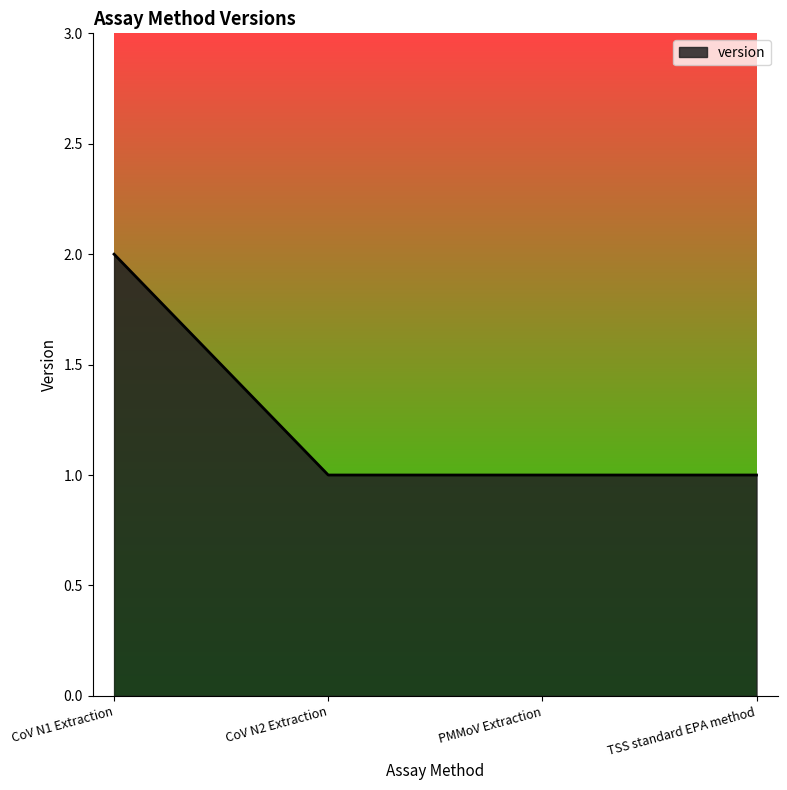

True or false: the data shows 0 at TSS standard EPA method.

False